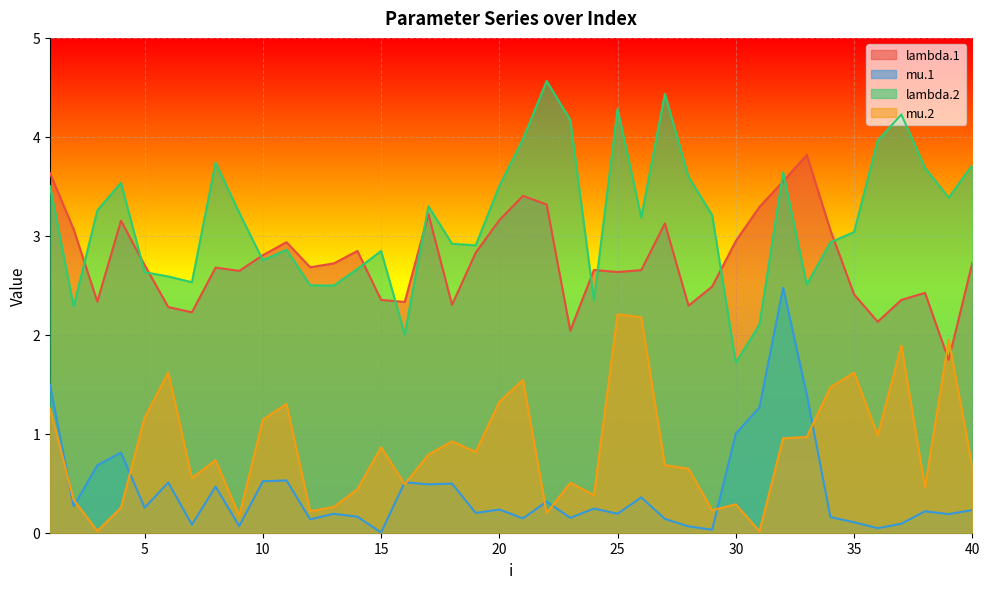

What is the minimum value for lambda.1?

1.7